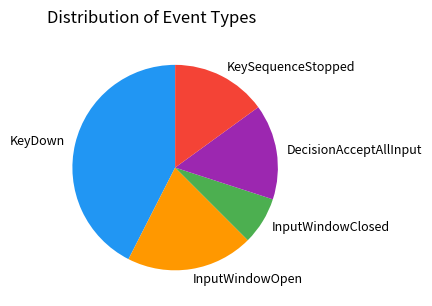

What is the largest slice in the pie chart?

KeyDown